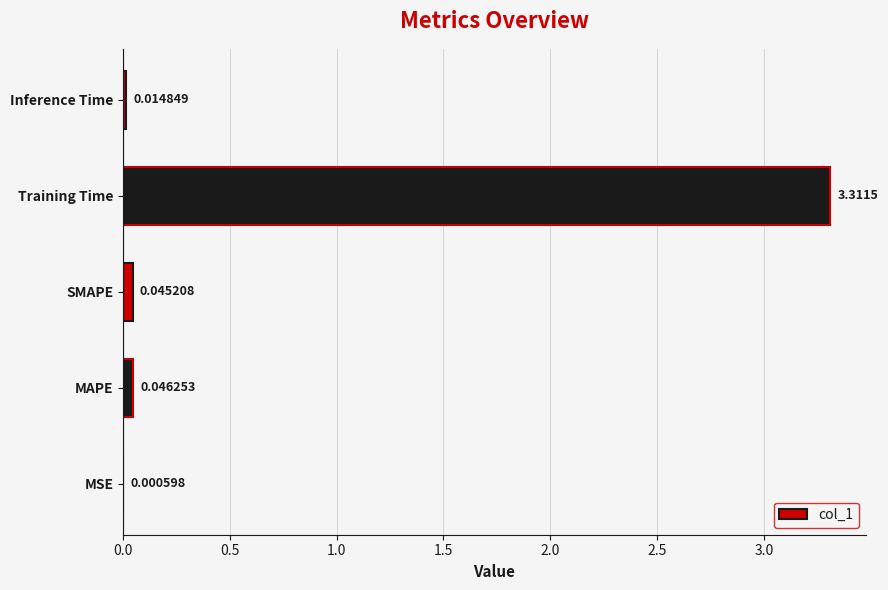

At which label is the value closest to 1?

MAPE